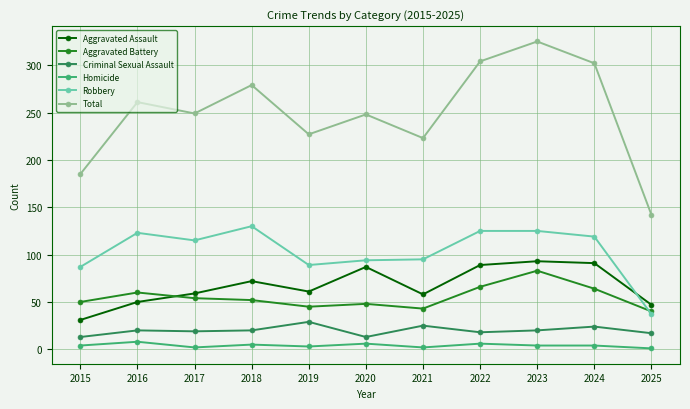

The value of Aggravated Battery at 2019 is 62. True or false?

False